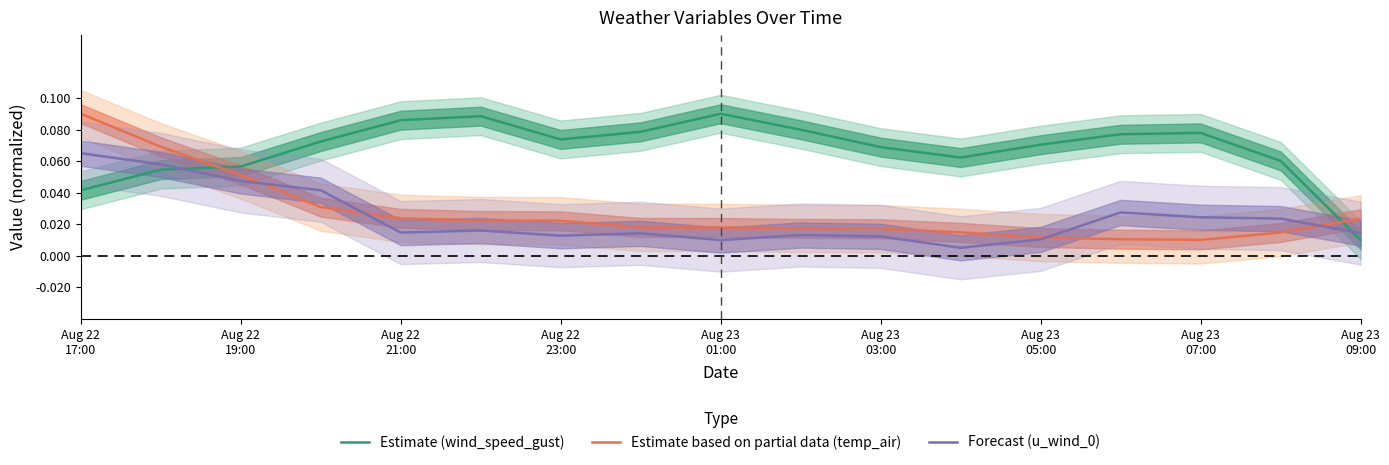

At which category is the sum across all series the highest?

Aug 22
17:00